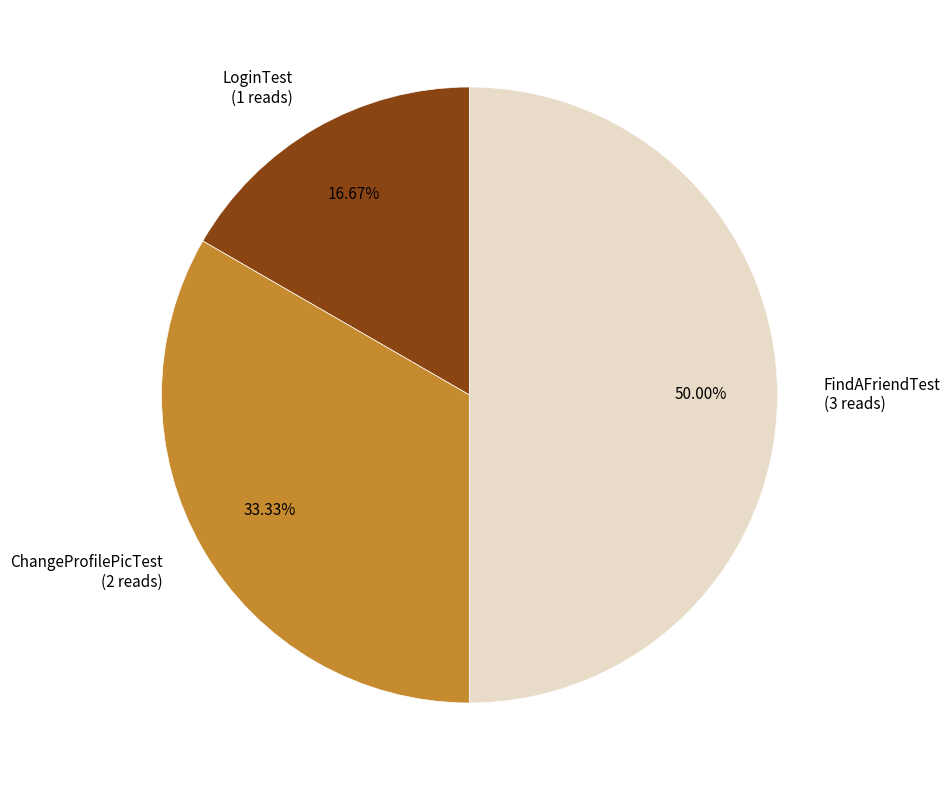

Which slice is the smallest?

LoginTest